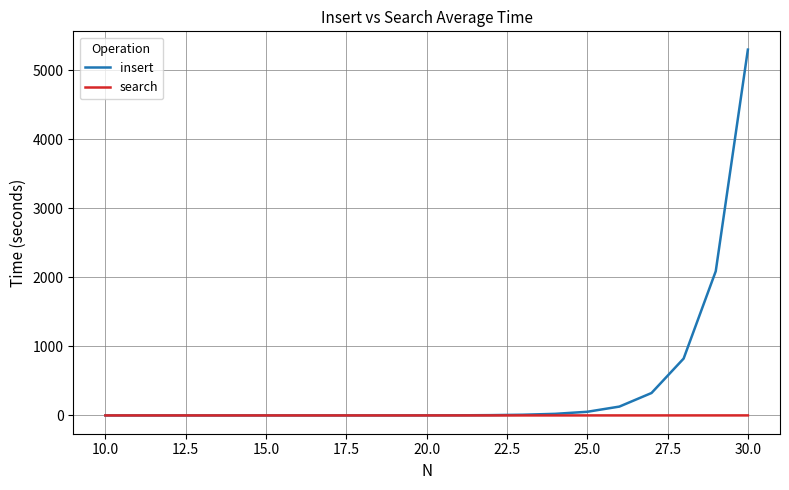

Which series has the widest spread of values?

insert